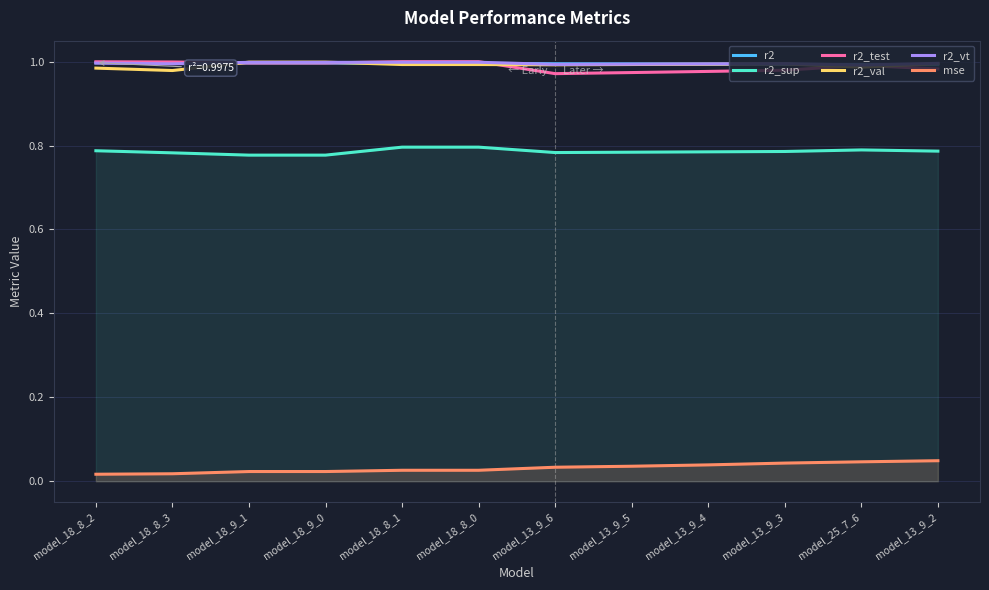

What position from the left is model_18_8_0?

6